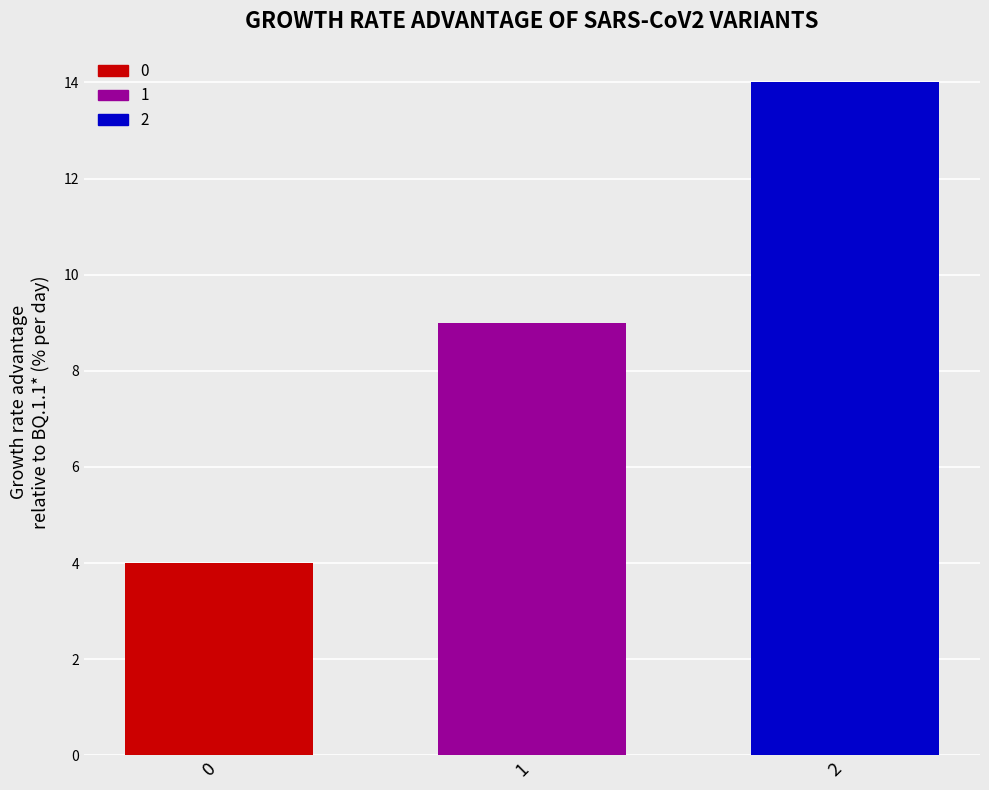

Are the bars grouped side by side (vs. stacked)?

No